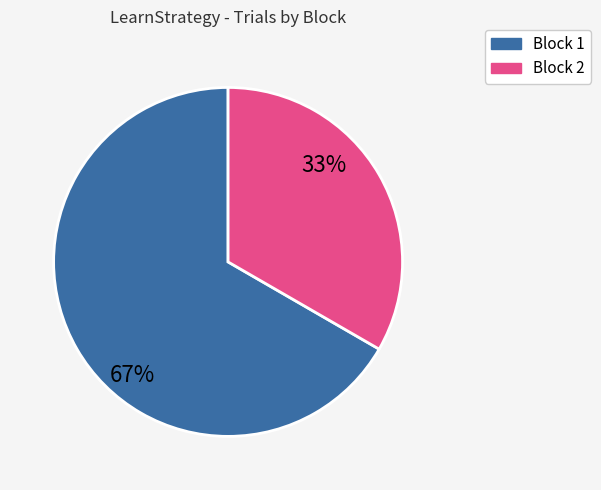

What is the largest slice in the pie chart?

Block 1